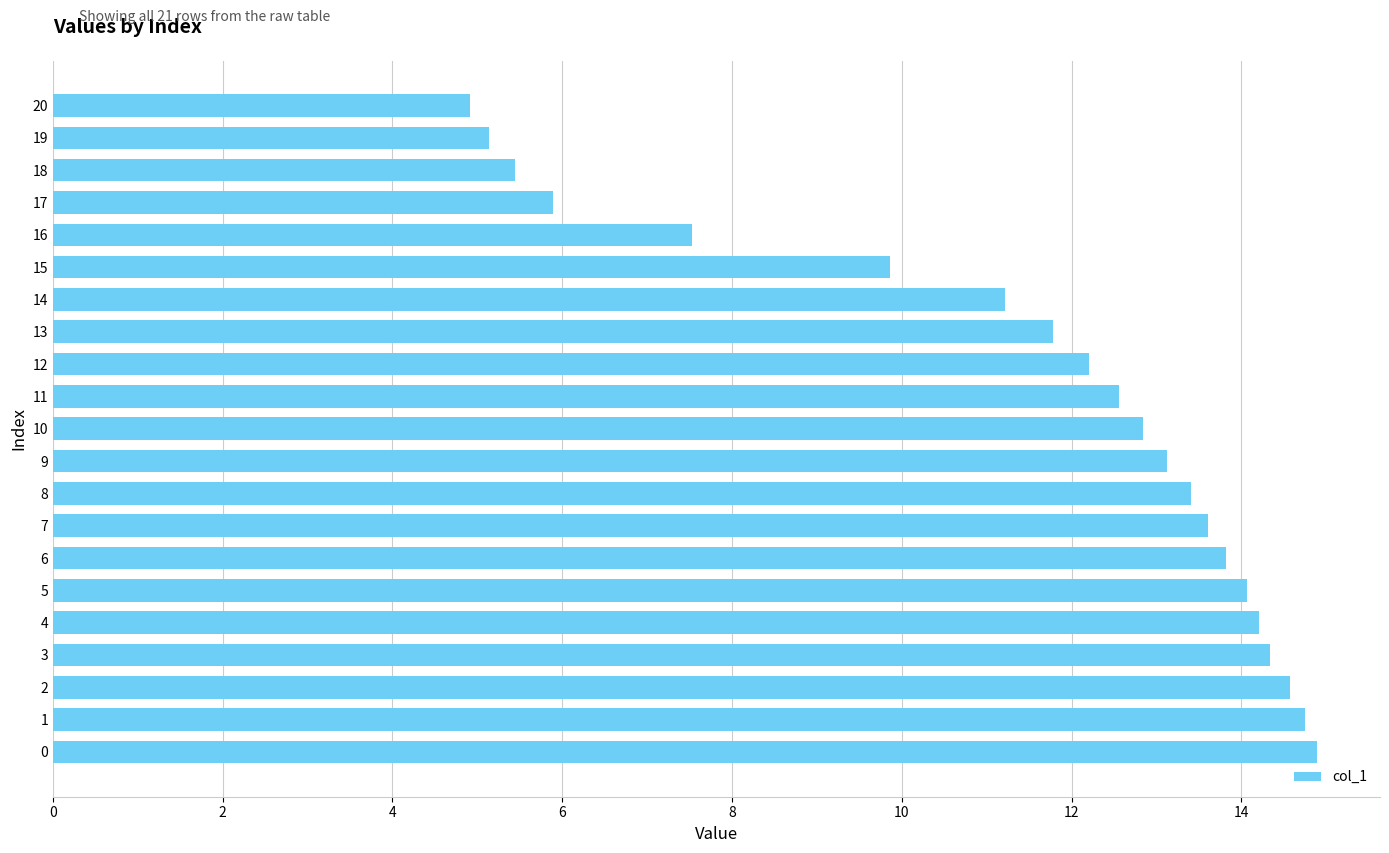

What is the minimum value shown in the chart?

4.9